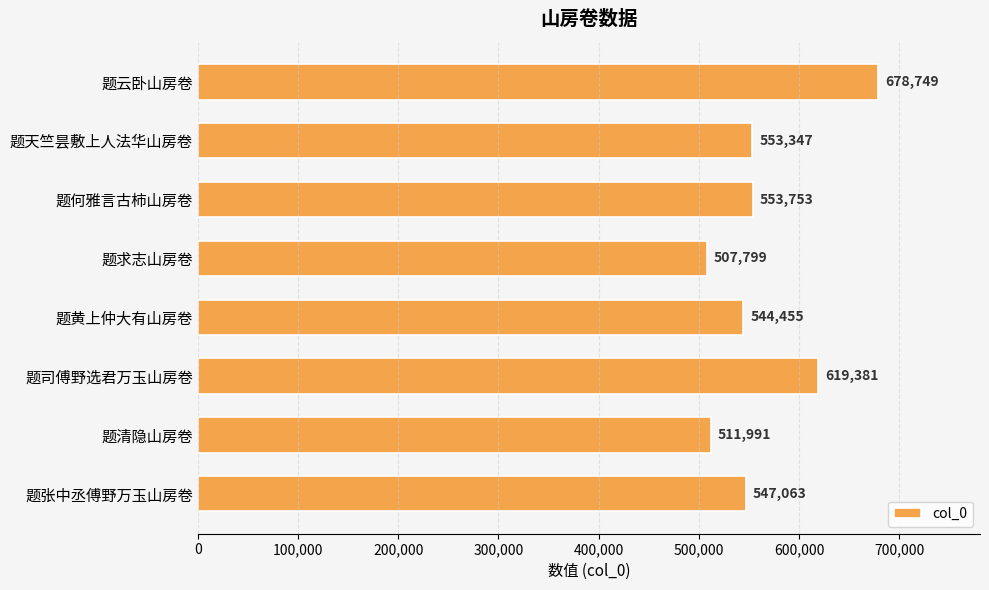

What is the average value?

564567